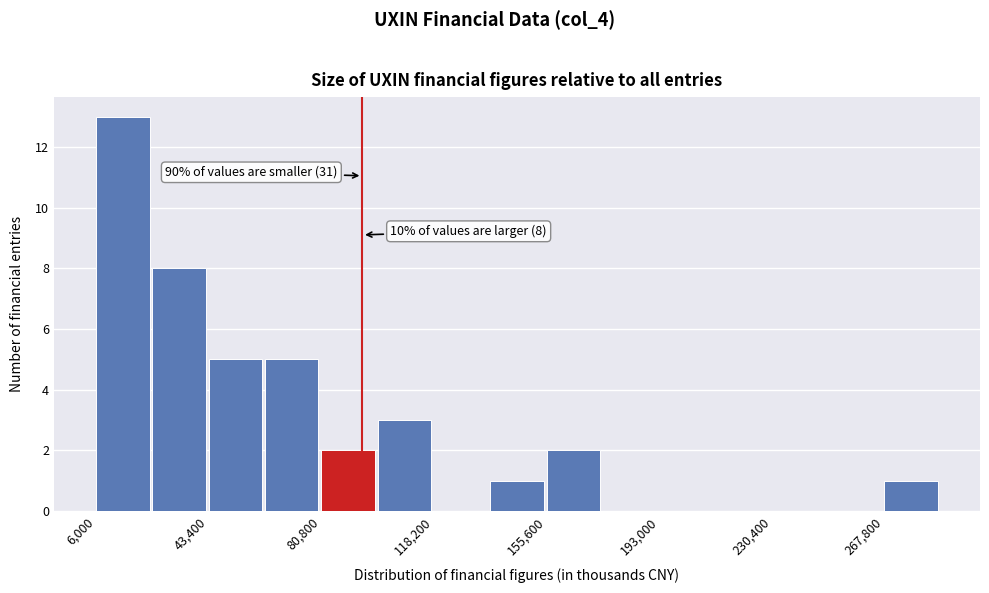

Around what value on the x-axis is the tallest bar? Give the approximate position of its centre, as read against the axis.

15000